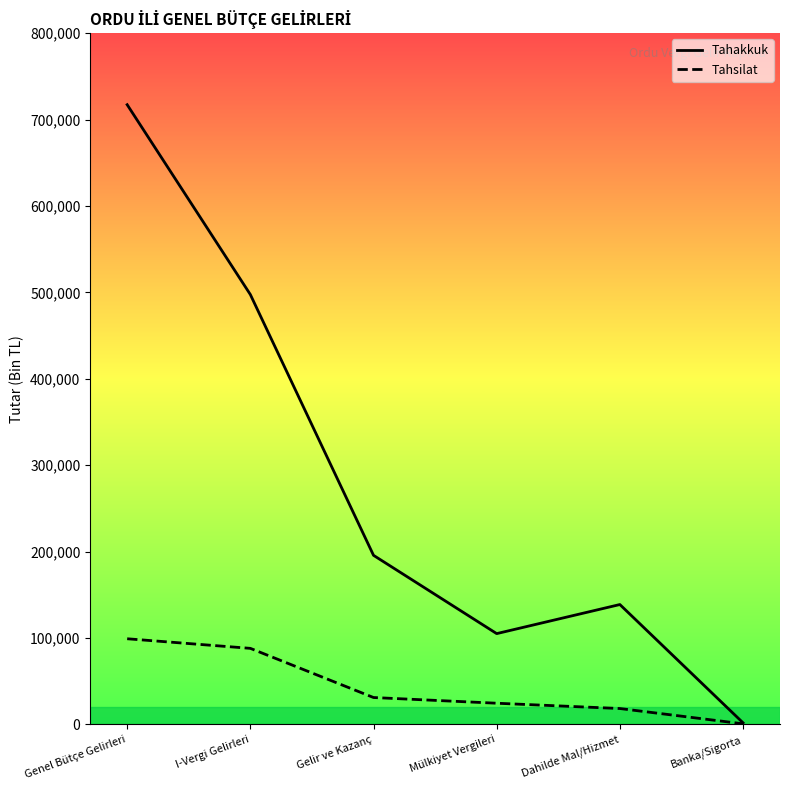

Where does the Tahakkuk series first go above 195738?

Genel Bütçe Gelirleri